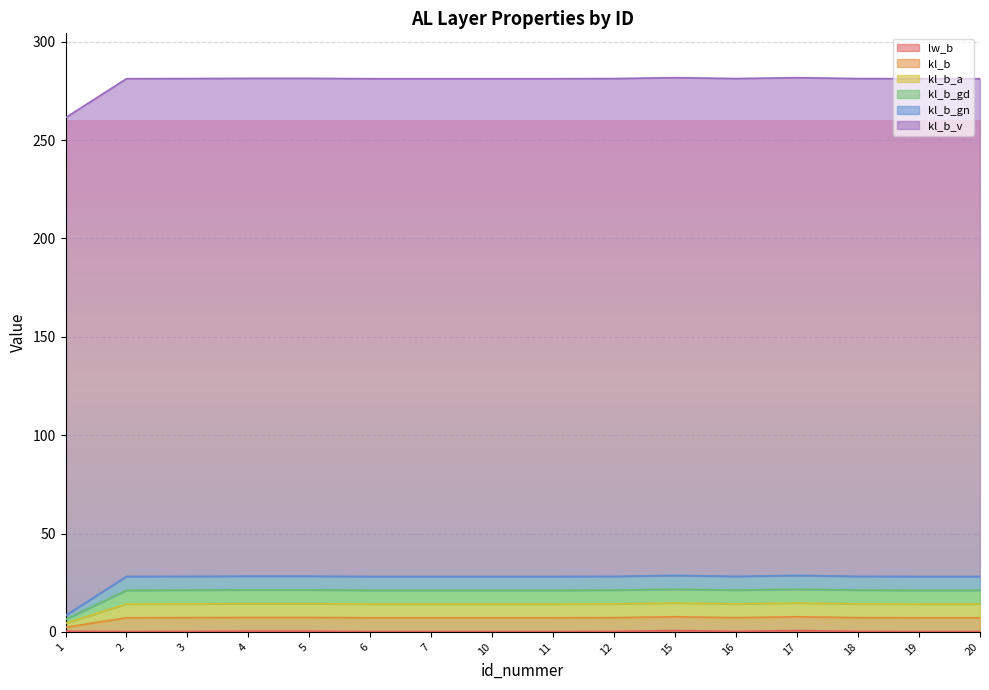

How many values in the kl_b_gn series are below 14?

1